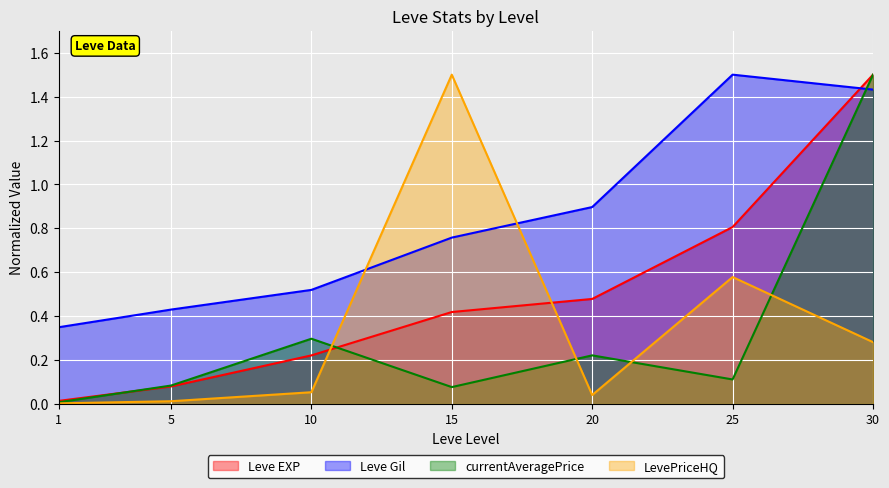

Reading right to left, list all the values displayed in this chart.

Leve EXP: 30=1.5	25=0.8	20=0.5	15=0.4	10=0.2	5=0.1	1=0.0
Leve Gil: 30=1.4	25=1.5	20=0.9	15=0.8	10=0.5	5=0.4	1=0.3
currentAveragePrice: 30=1.5	25=0.1	20=0.2	15=0.1	10=0.3	5=0.1	1=0.0
LevePriceHQ: 30=0.3	25=0.6	20=0.0	15=1.5	10=0.1	5=0.0	1=0.0